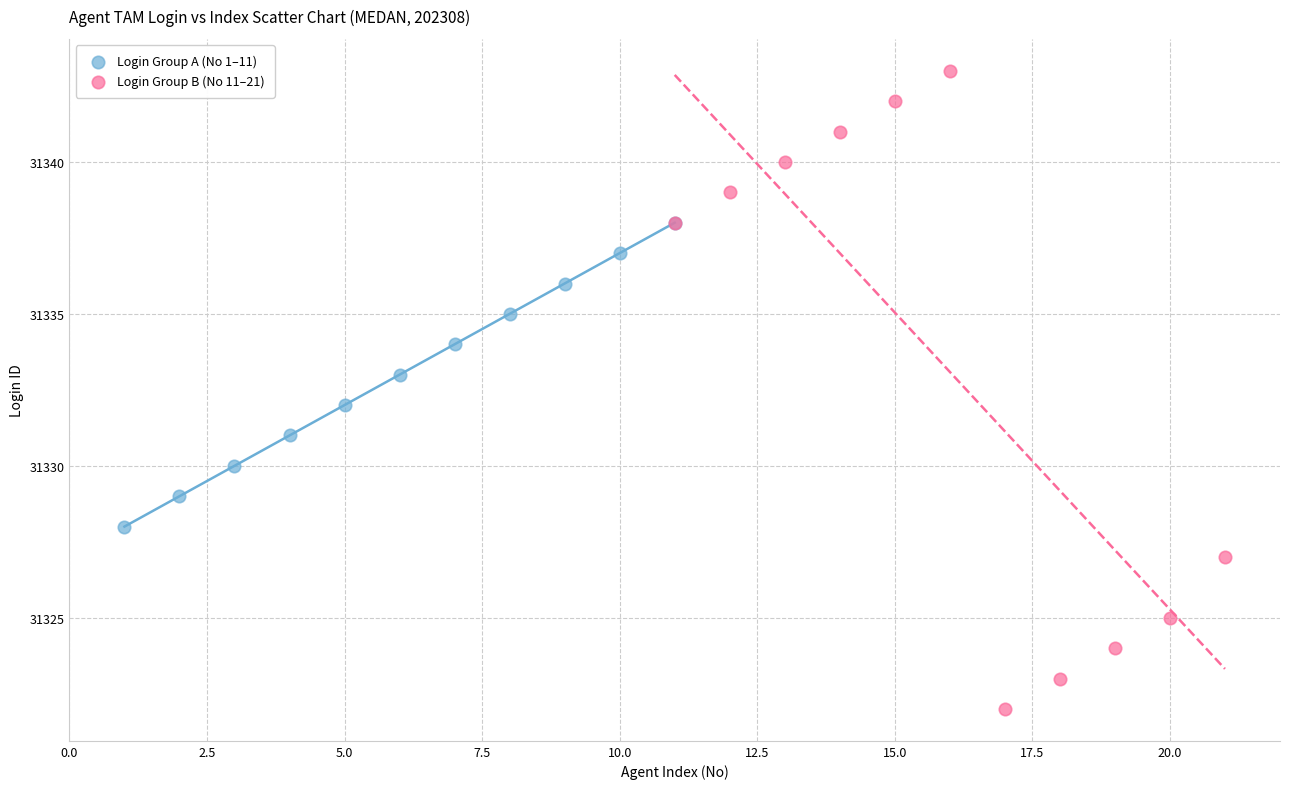

Which series has the widest spread of Y values?

Login Group B (No 11–21)